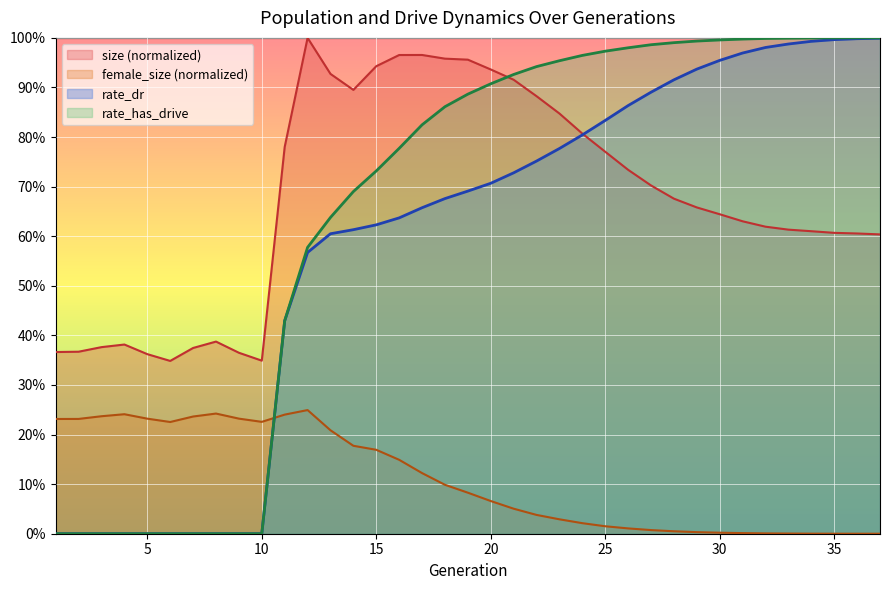

Which series has the largest total across all categories?

size (normalized)